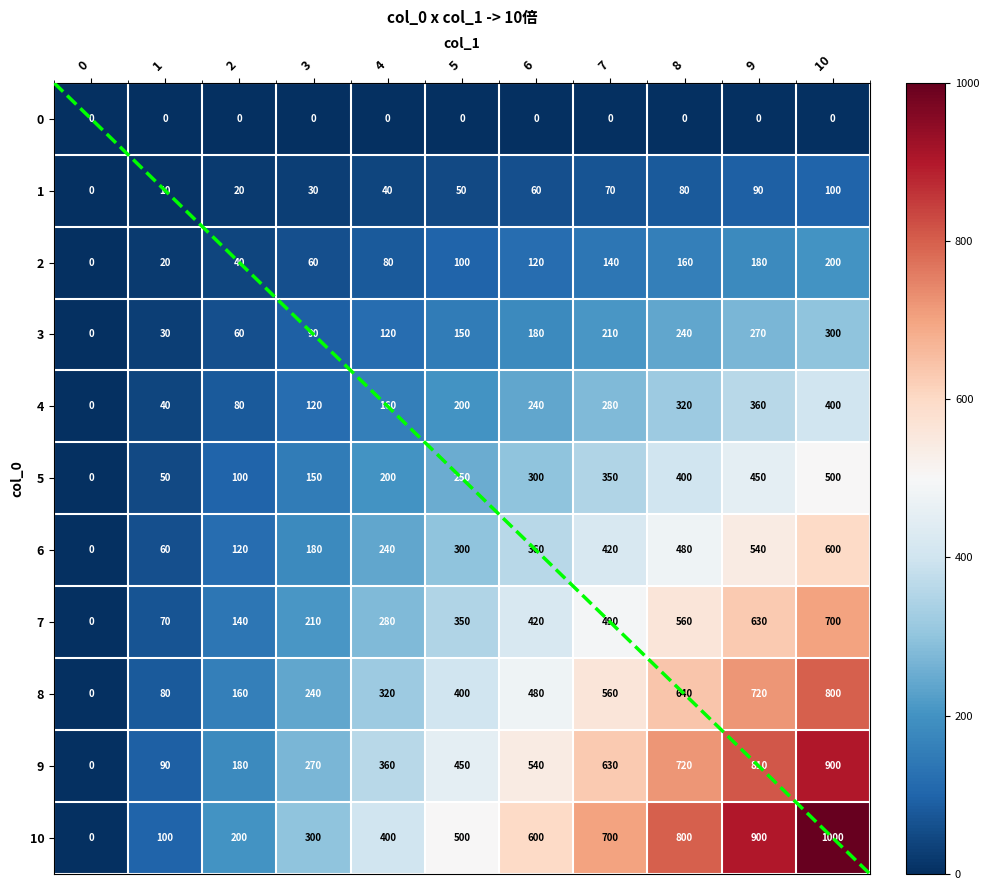

Which series has the largest range (max minus min)?

10